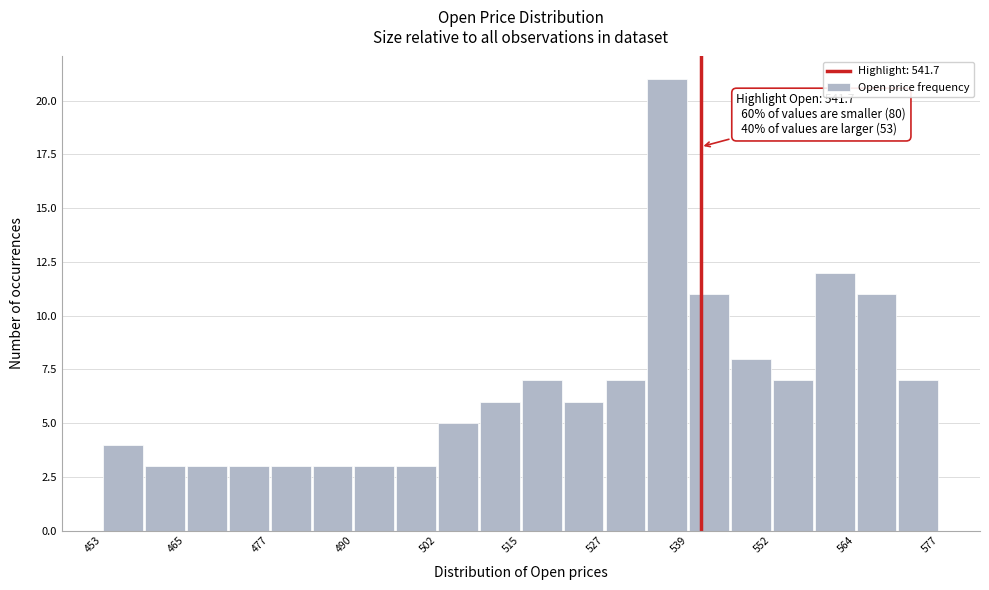

Read against the x-axis, roughly where is the centre of the tallest bar?

536